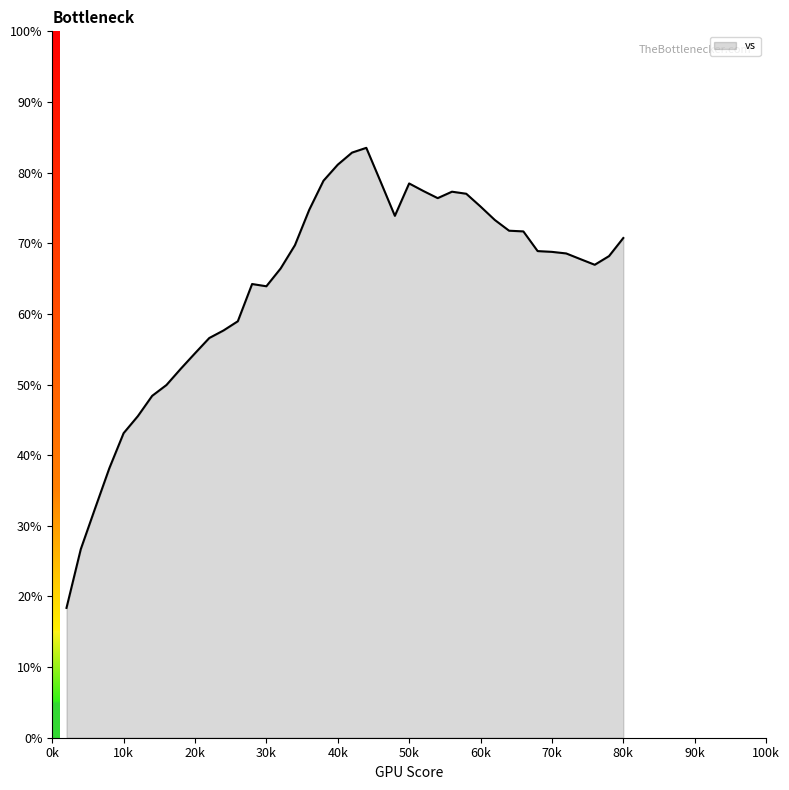

What is the difference between the maximum and minimum values?

65.1